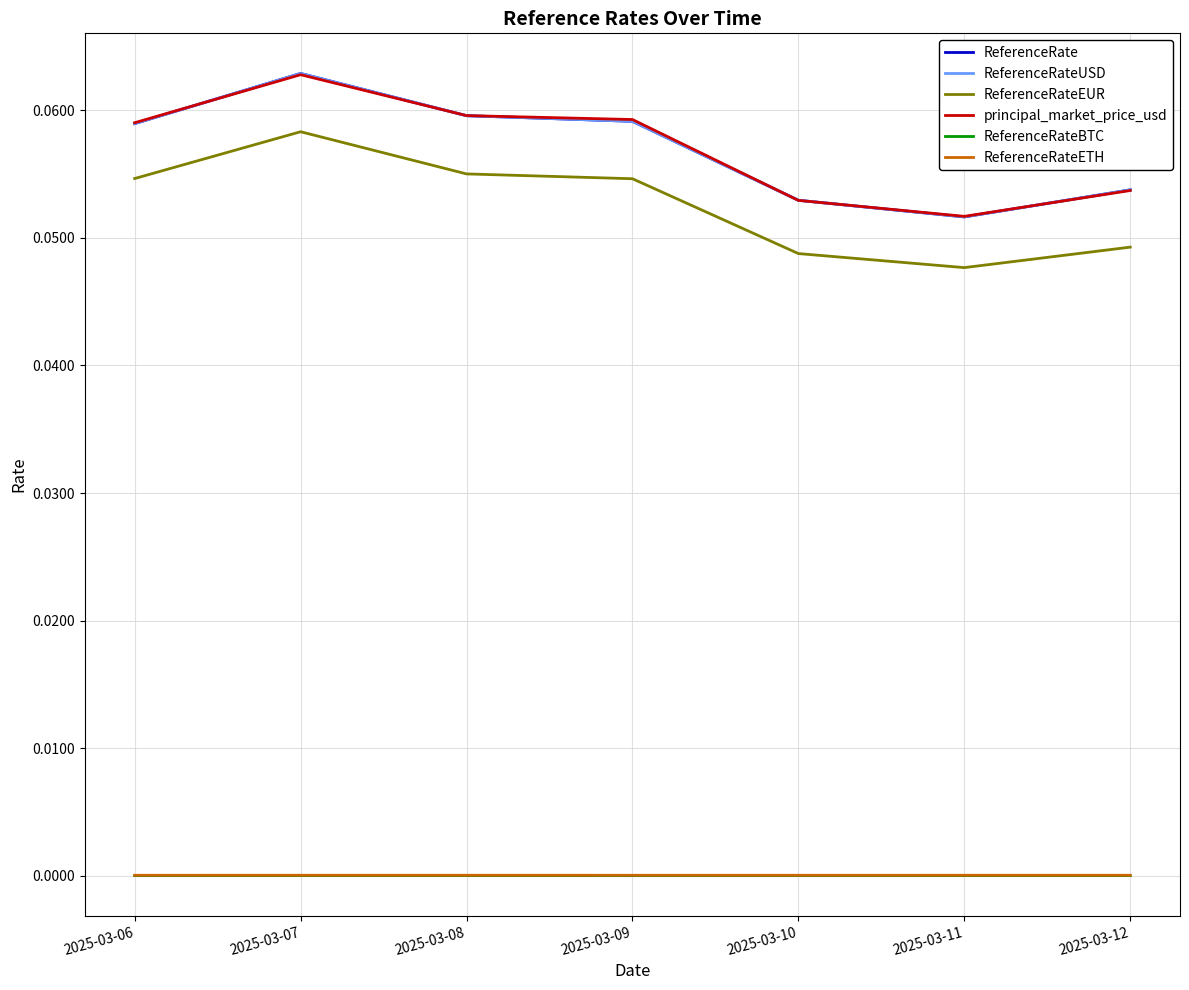

At 2025-03-08, list the series in order from largest to smallest.

principal_market_price_usd, ReferenceRate, ReferenceRateUSD, ReferenceRateEUR, ReferenceRateETH, ReferenceRateBTC